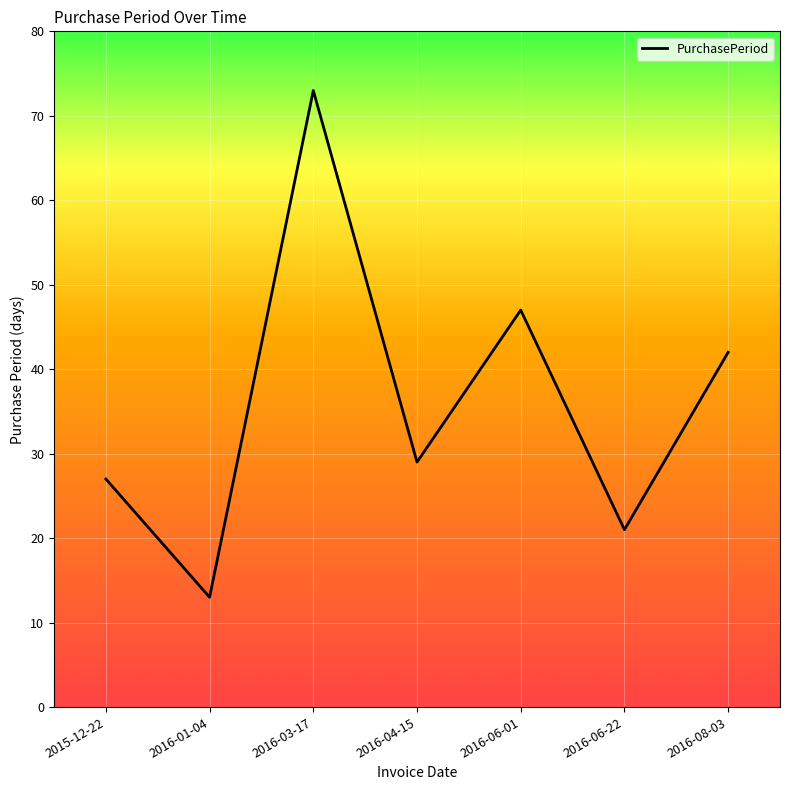

What is the average value?

36